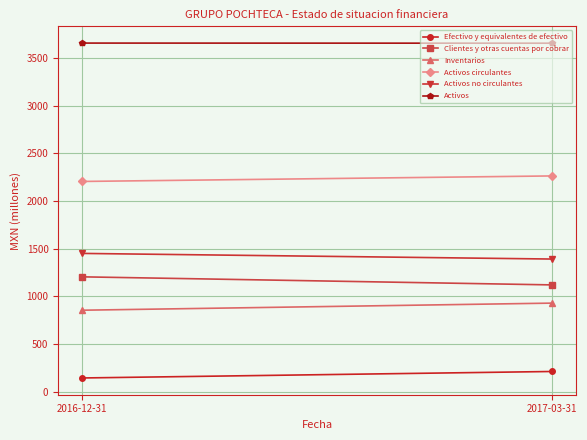

What is the greatest value displayed?

3656.8